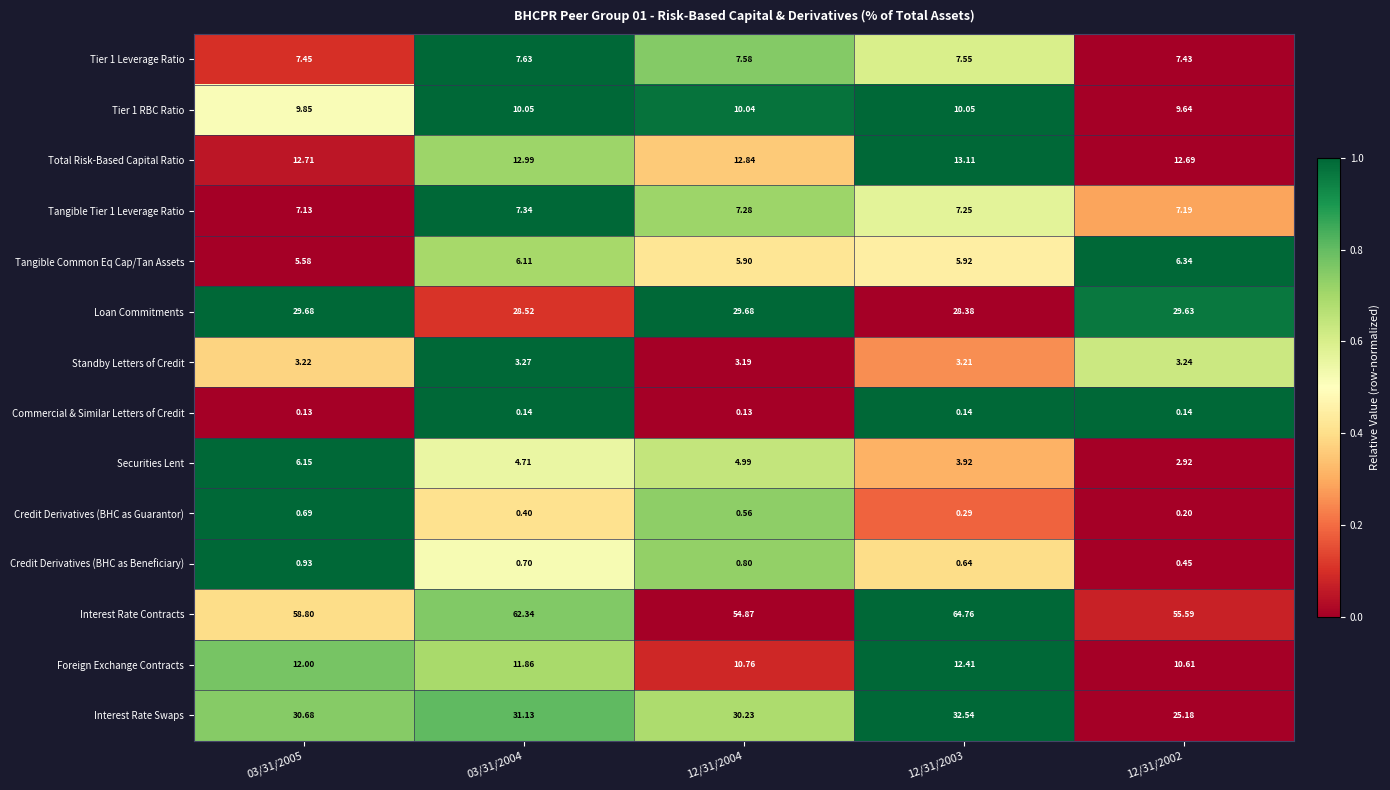

Which series has the largest total across all categories?

Interest Rate Contracts